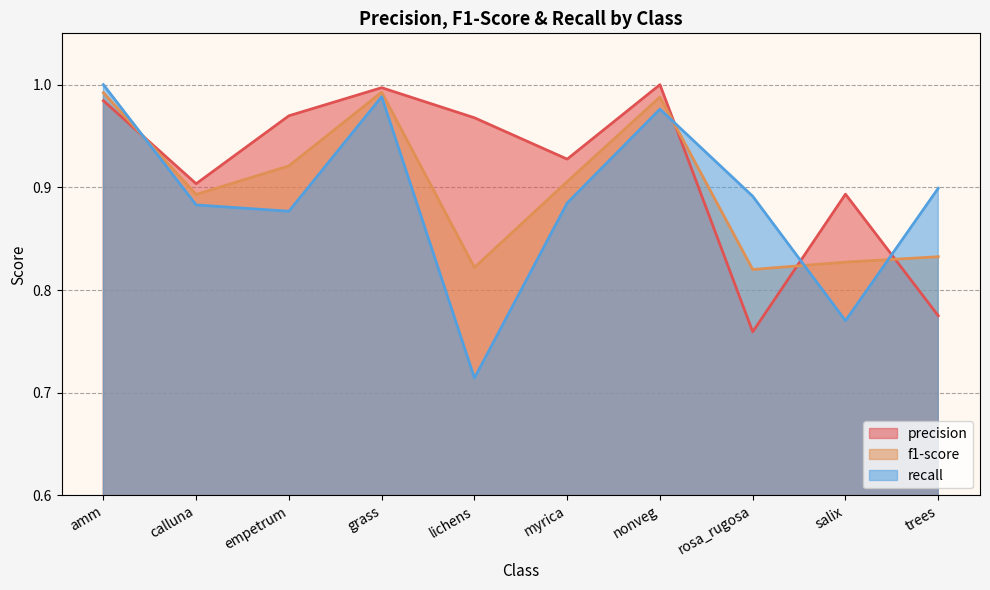

What is the value of the f1-score point at the 7th from the left?

1.0